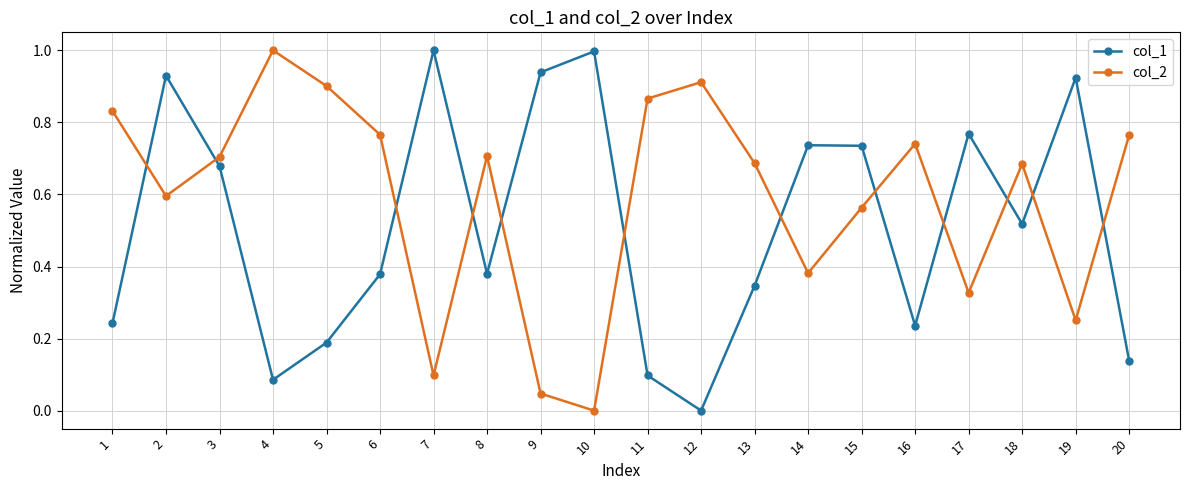

True or false: col_2 has a value of 0.7 at 18.

True